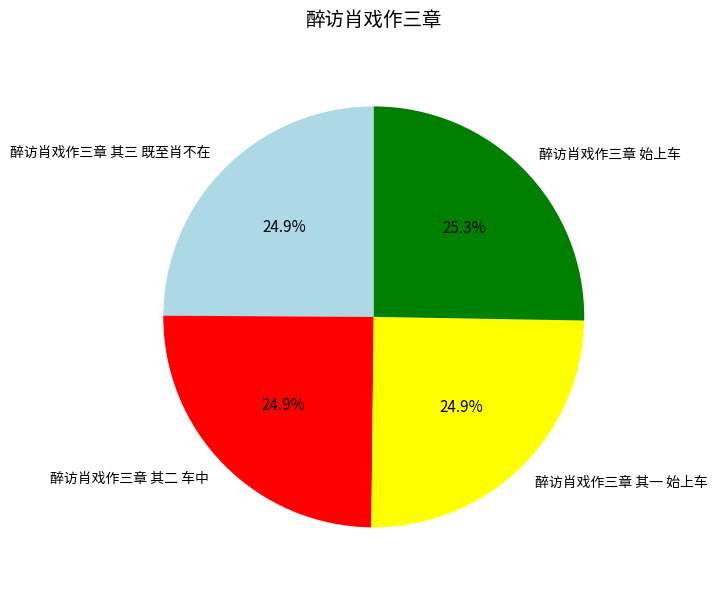

To the nearest percent, what is the average slice percentage?

25%